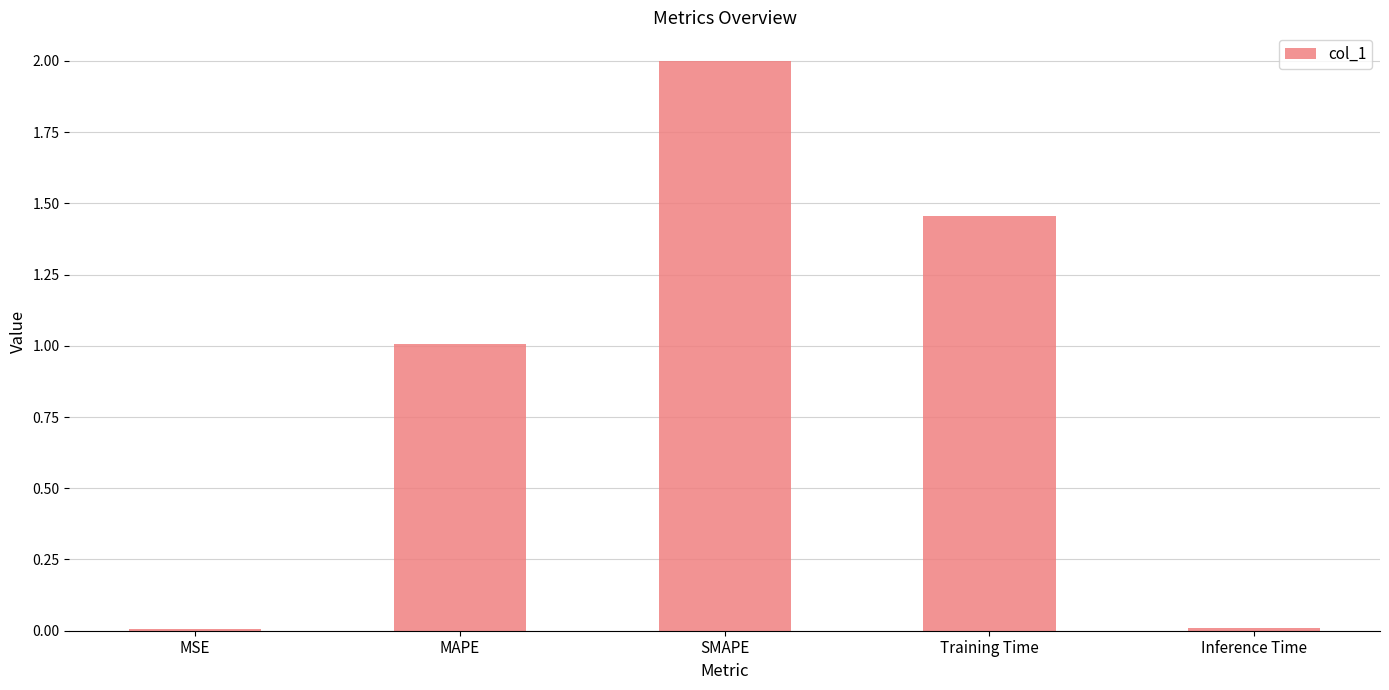

What is the sum of all values?

4.5